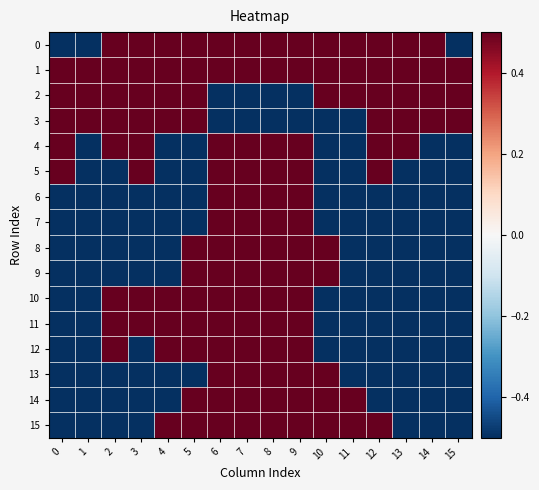

Which label corresponds to the largest value in the chart?

2